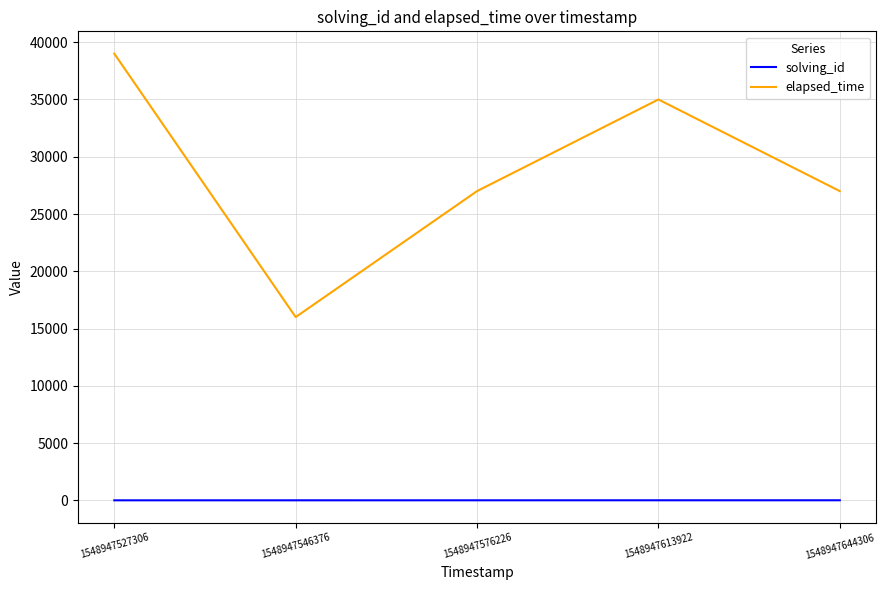

Rank the series by their maximum value, from highest to lowest.

elapsed_time, solving_id